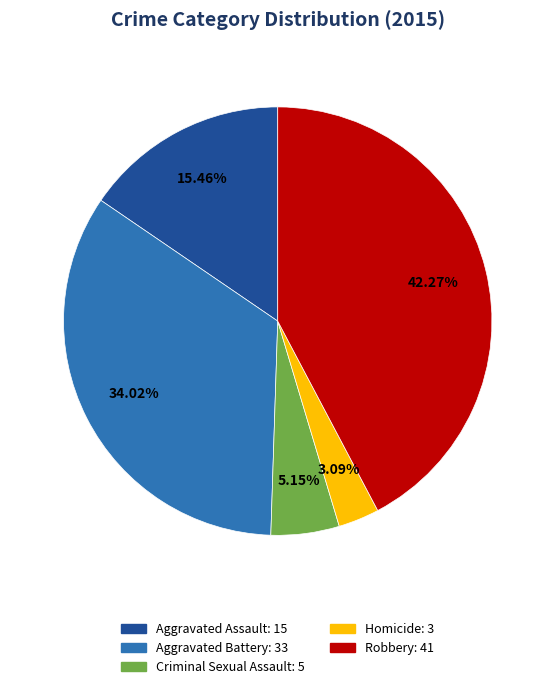

Is there a majority slice in this chart?

No